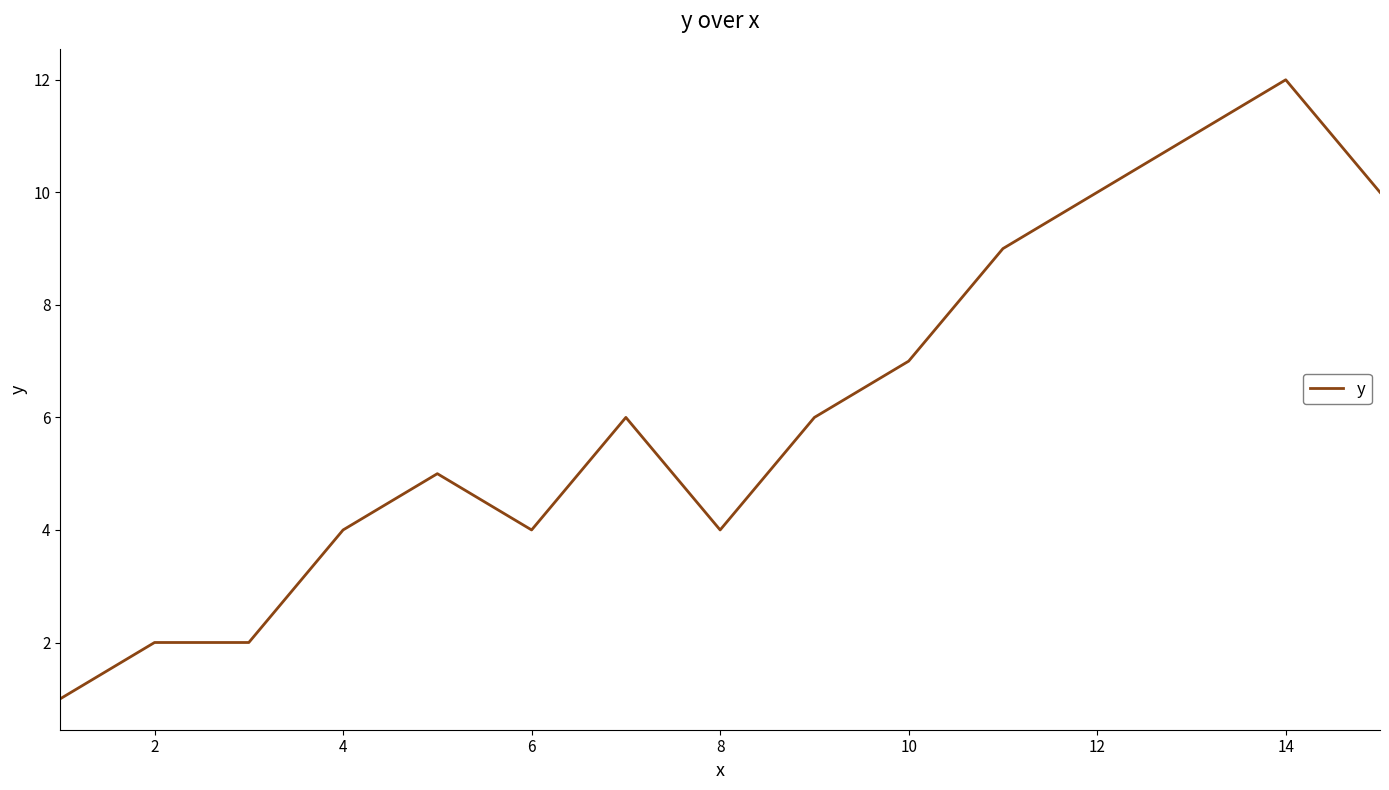

What is the minimum value shown in the chart?

1